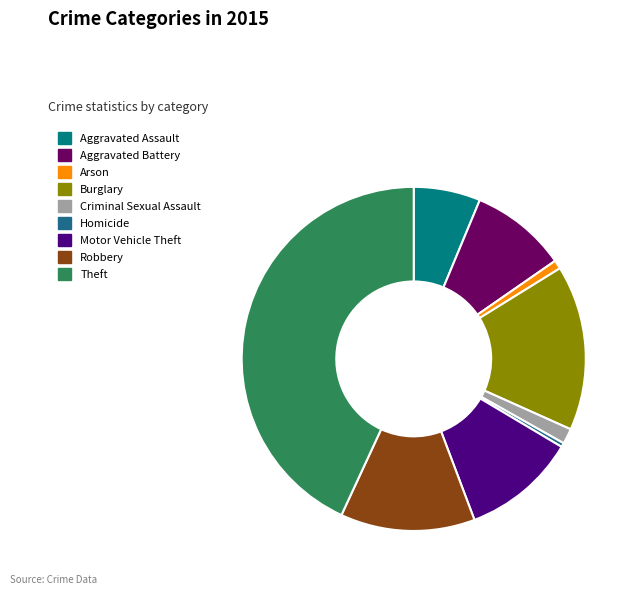

Which slice is the largest?

Theft